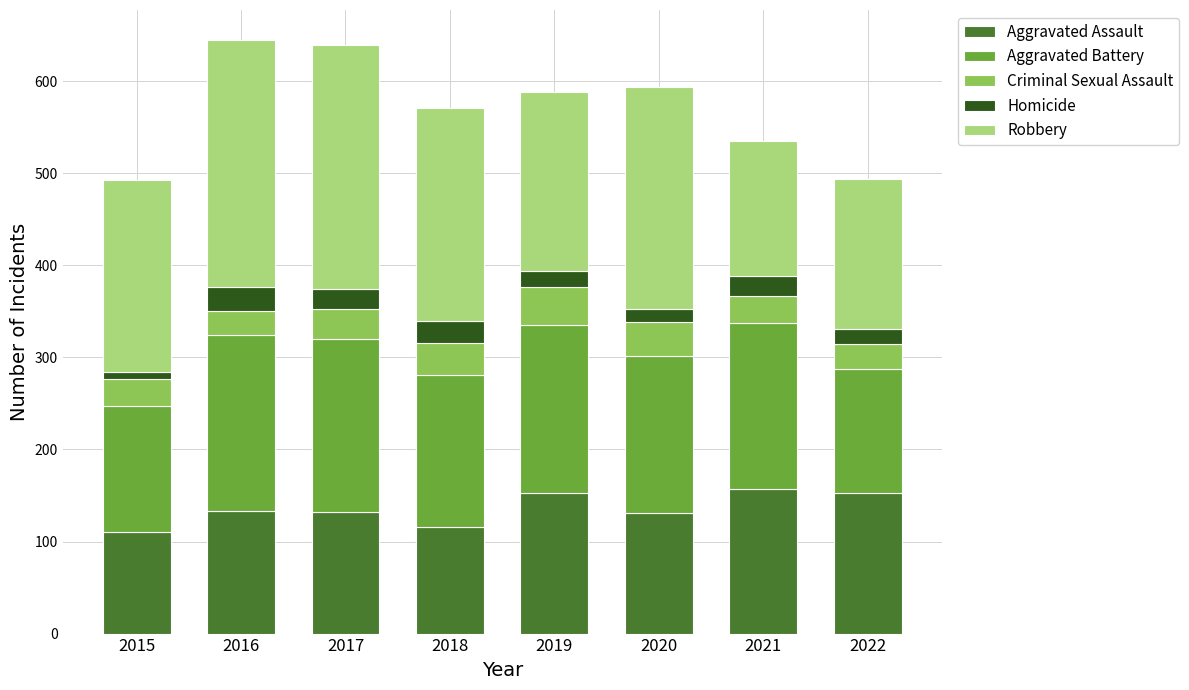

What is the total value across all series at 2022?

494